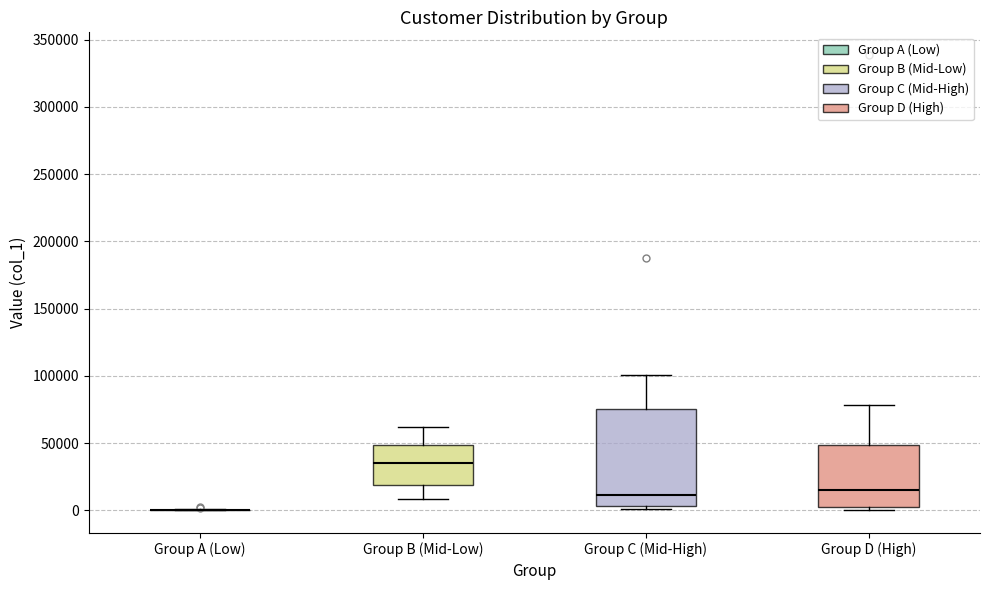

Reading left to right, read every box against the y-axis: the position of its median line, the range the box covers, and the ends of its whiskers. The values are not printed on the chart, so give them approximately, as read against the axis.

Group A (Low): box collapsed to a line at 0, whiskers 0 to 0
Group B (Mid-Low): median 35000, box 20000 to 50000, whiskers 10000 to 60000
Group C (Mid-High): median 10000, box 5000 to 75000, whiskers 0 to 100000
Group D (High): median 15000, box 5000 to 50000, whiskers 0 to 80000